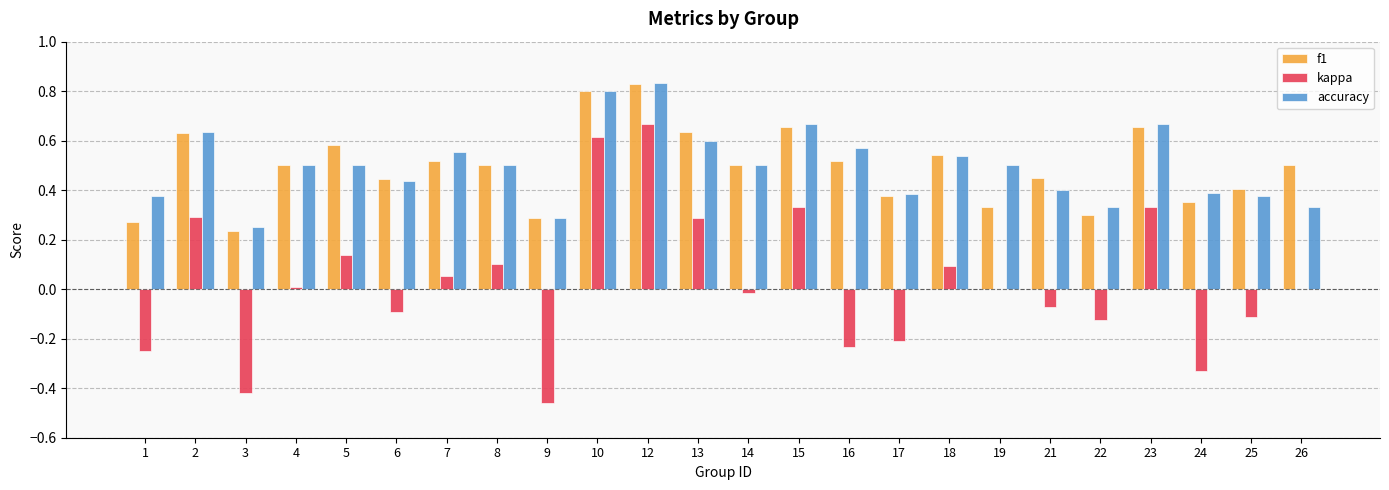

Which series has the largest range (max minus min)?

kappa